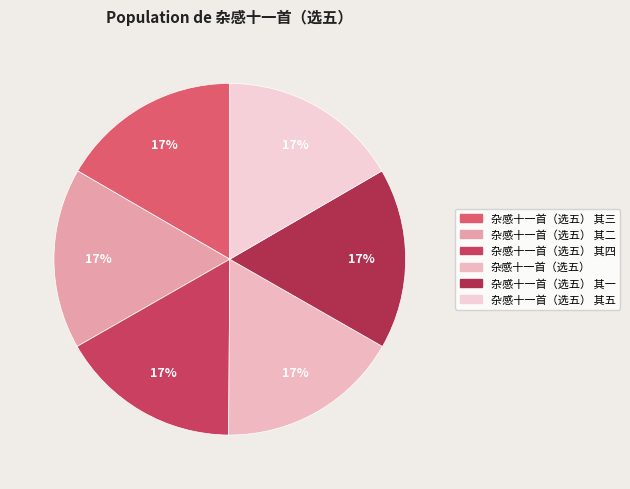

How many slices are in this pie chart?

6